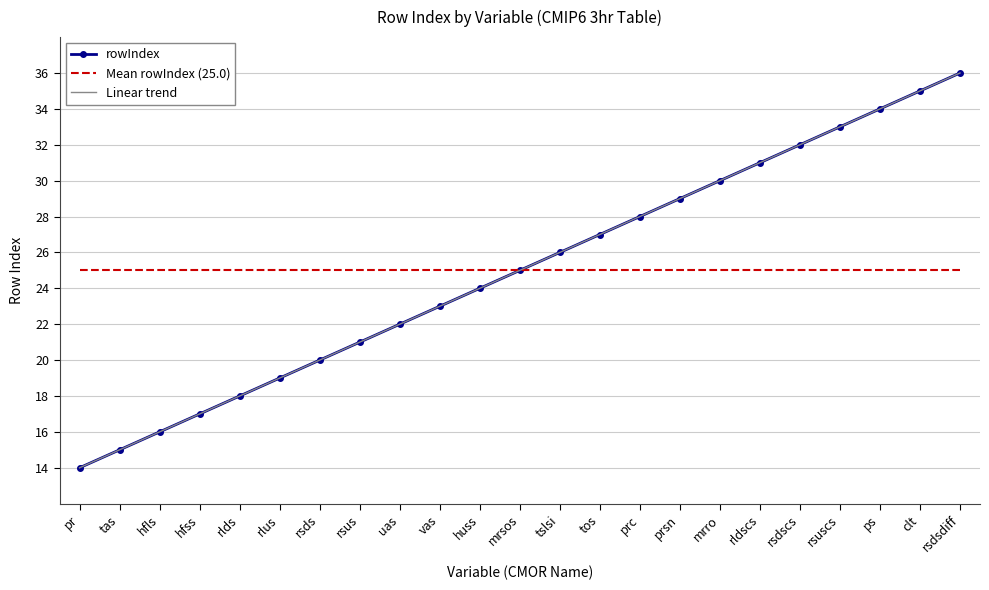

How many distinct data groups are displayed?

3